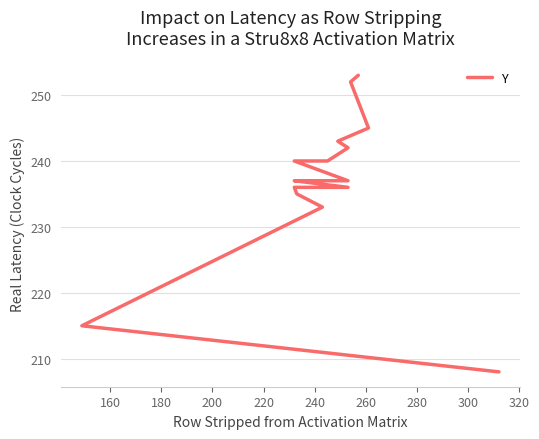

How many series are shown in this chart?

1